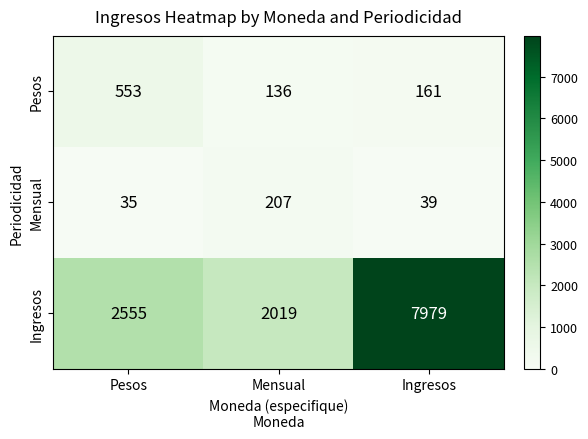

What is the maximum value shown in the chart?

7979